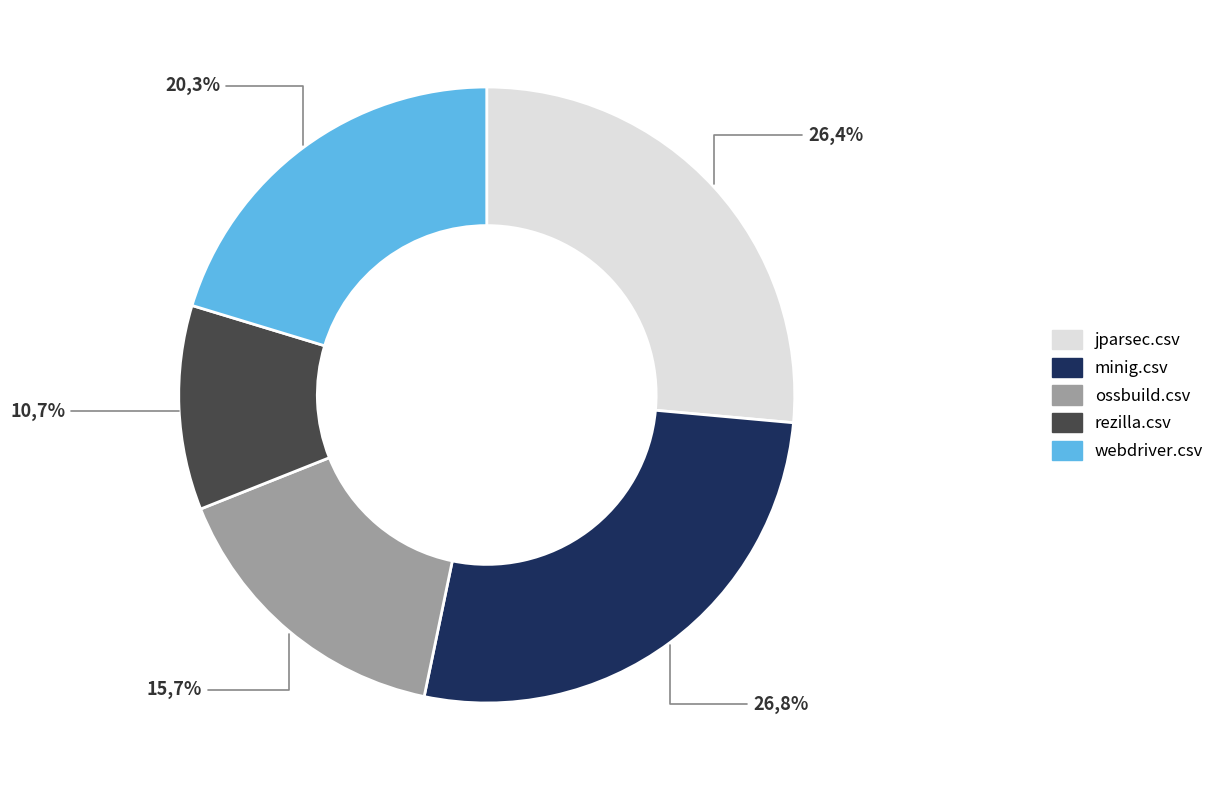

Is there a majority slice in this chart?

No